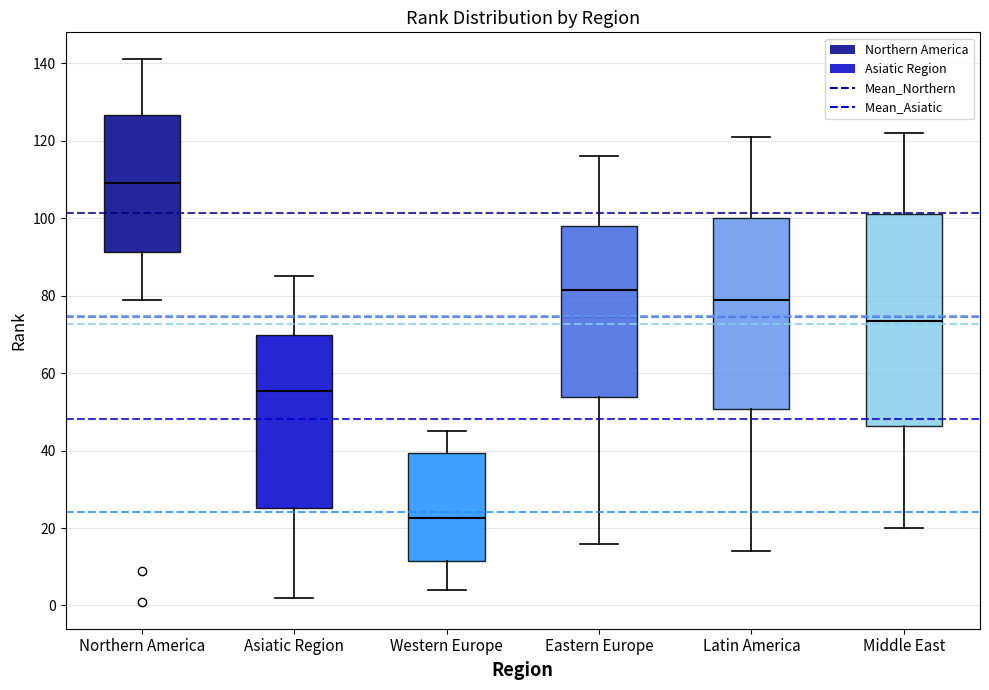

Comparing the boxes themselves (not the whiskers), which one is the tallest?

Middle East